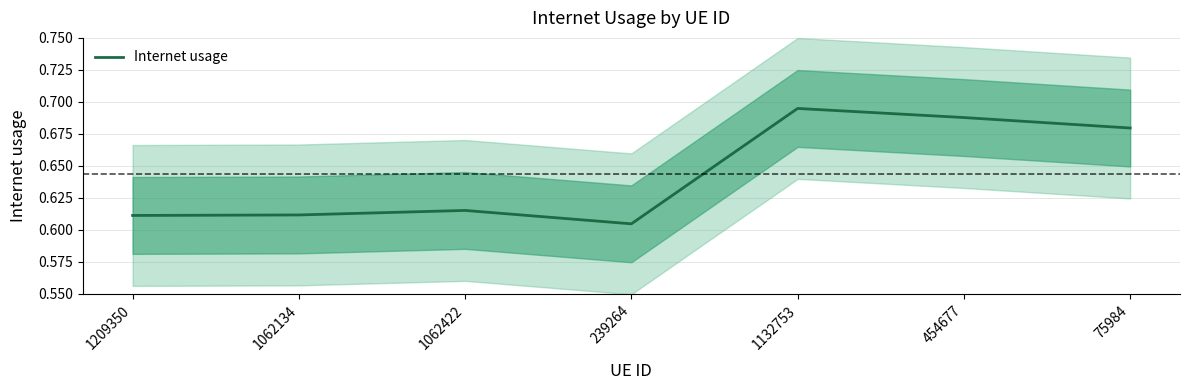

Between 454677 and 75984, which is larger?

454677